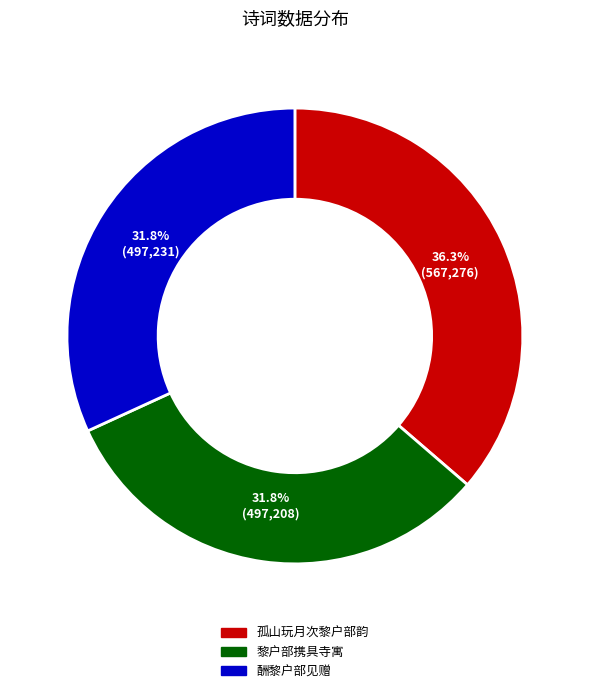

Count the number of slices in the pie.

3